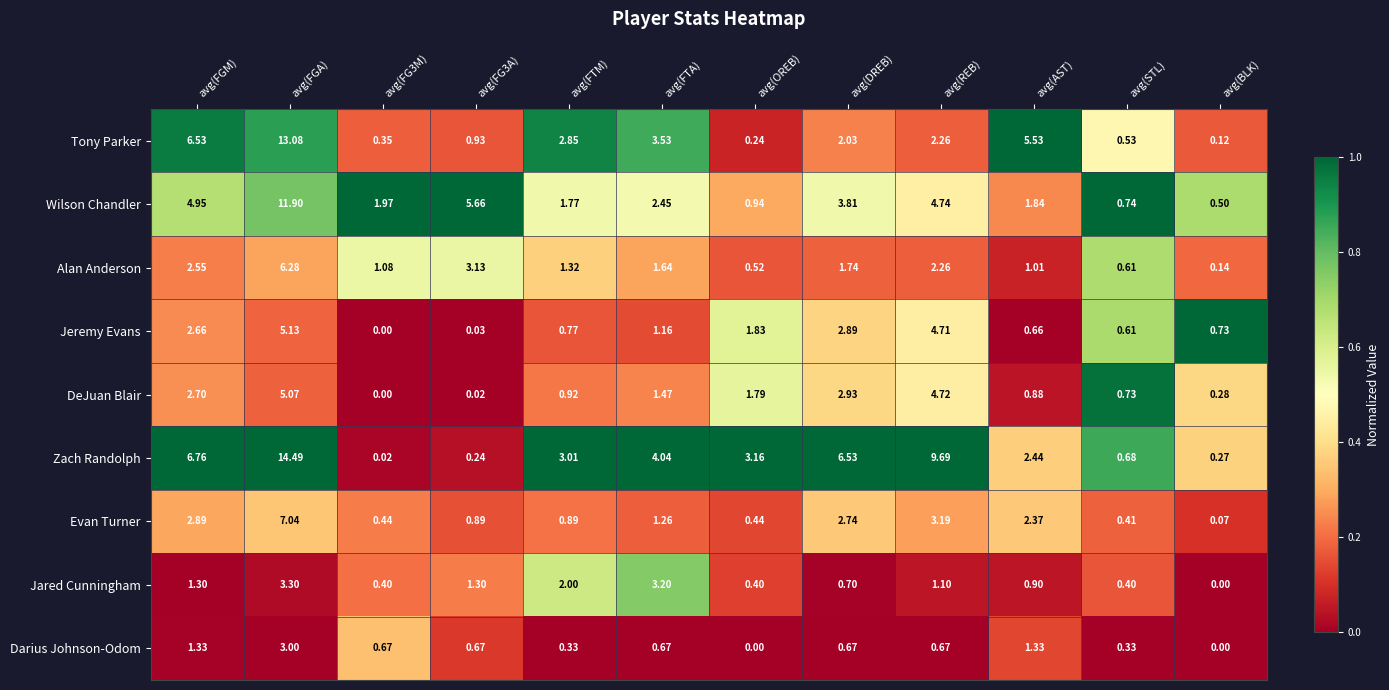

At avg(FG3A), list the series in order from largest to smallest.

Wilson Chandler, Alan Anderson, Jared Cunningham, Tony Parker, Evan Turner, Darius Johnson-Odom, Zach Randolph, Jeremy Evans, DeJuan Blair